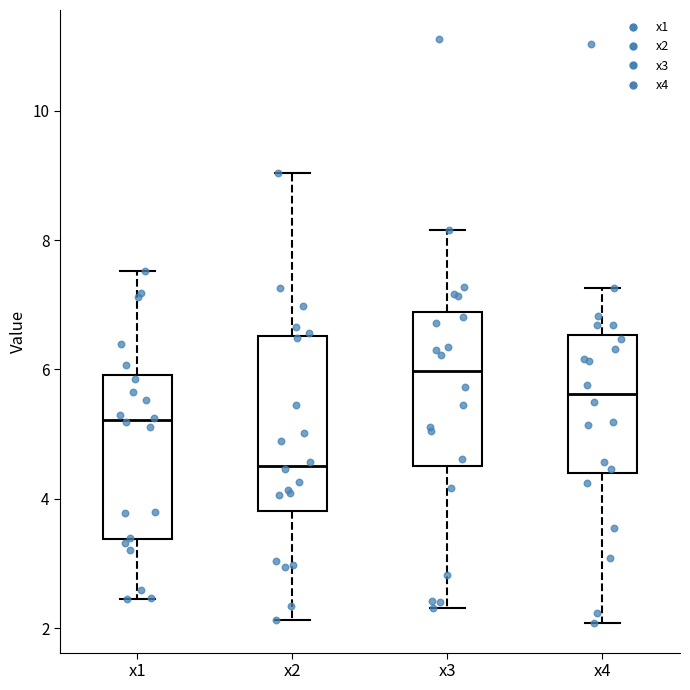

Where does the upper whisker of the box for x1 end on the y-axis? The values are not printed on the chart, so give them approximately, as read against the axis.

7.6